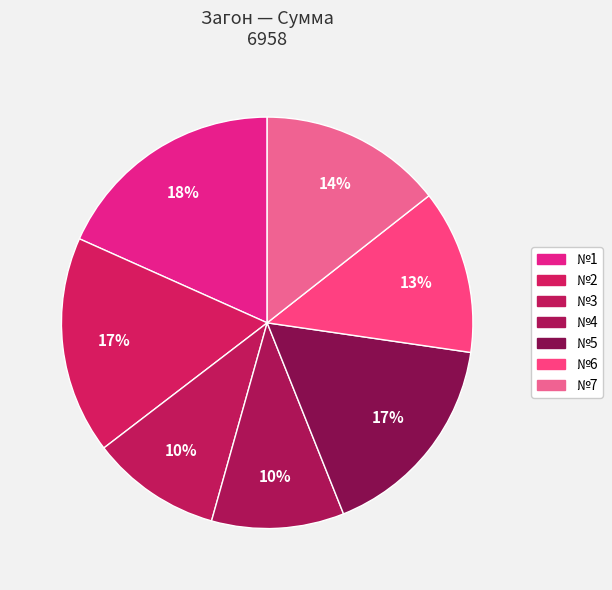

The №1 slice represents 18% of the pie. True or false?

True